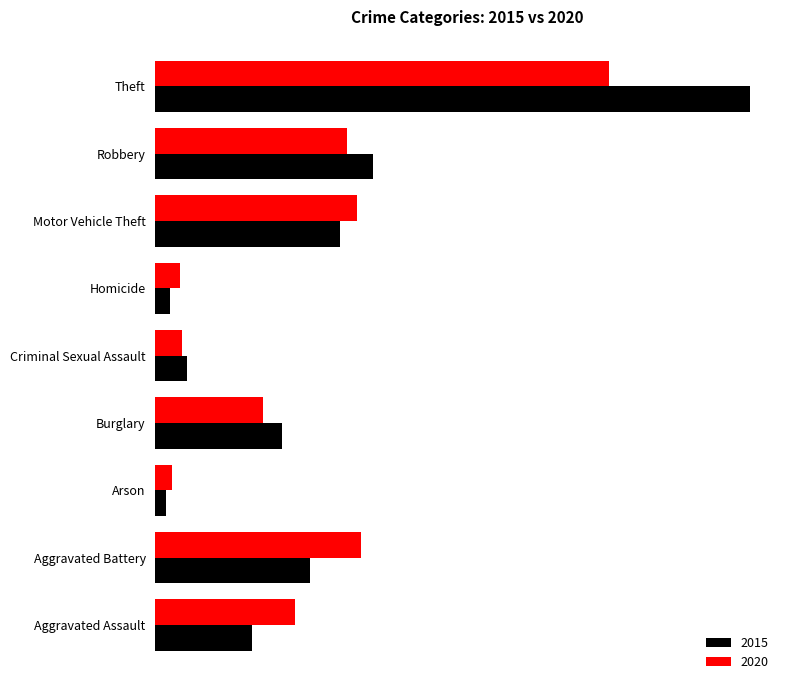

What are all the series names shown in the legend?

2015, 2020